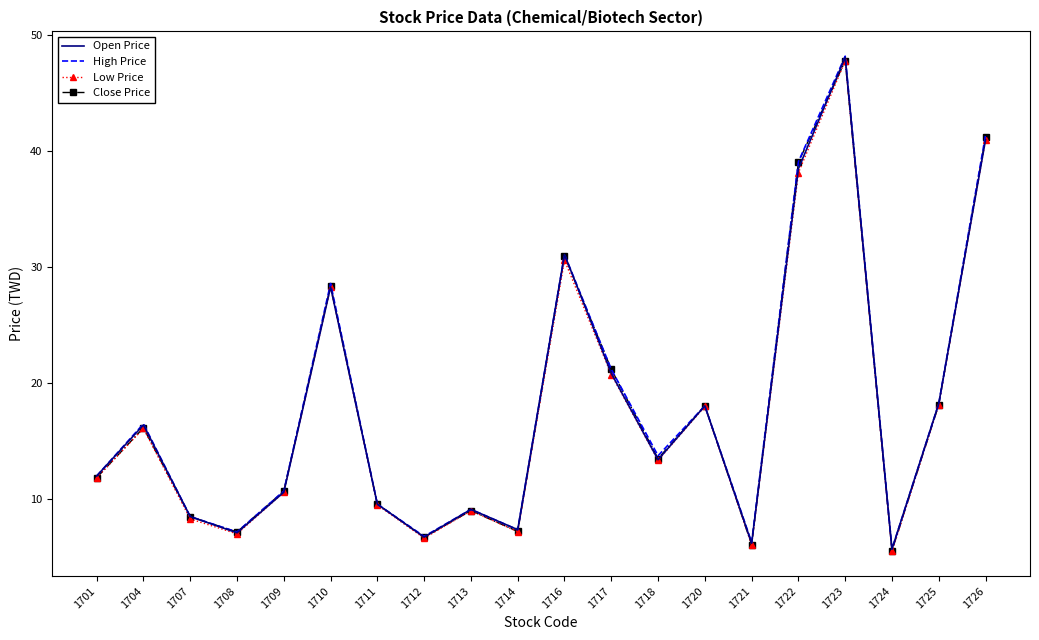

Is it true that Open Price equals 16.8 at 1701?

False